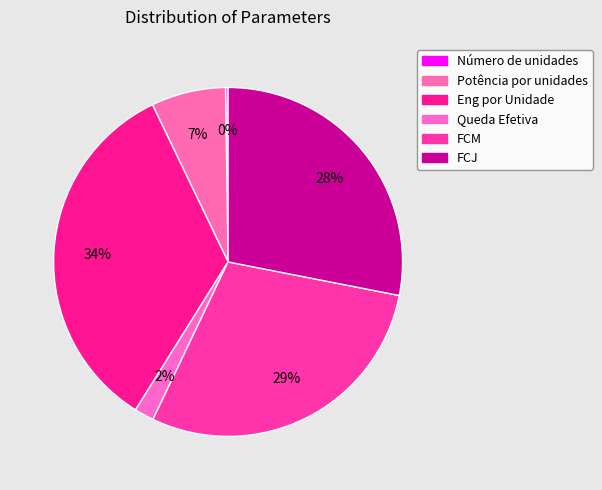

To the nearest percent, what is the difference between the largest and smallest slice percentages?

34%